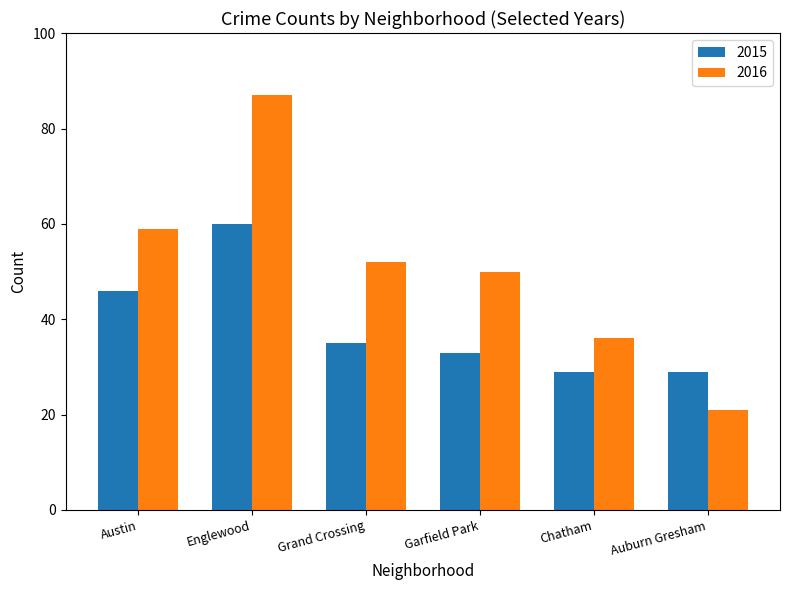

What is the difference between the second highest and second lowest values in the 2015 series?

17